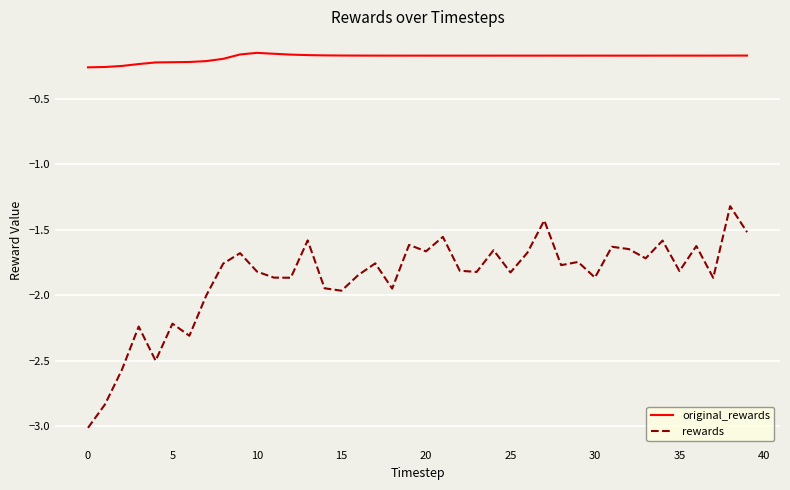

What is the lowest value of the rewards series?

-3.0